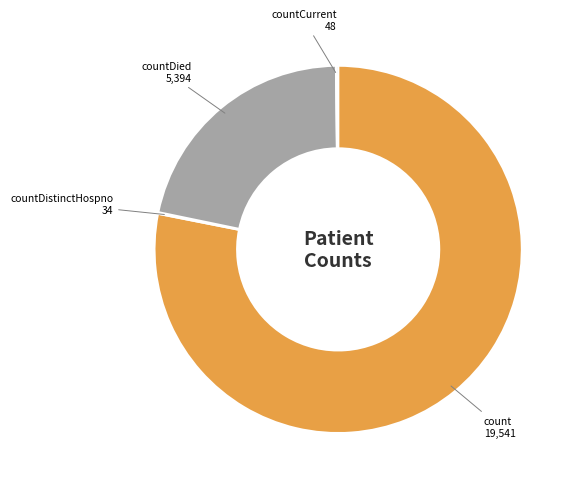

Does any single category account for the majority?

Yes